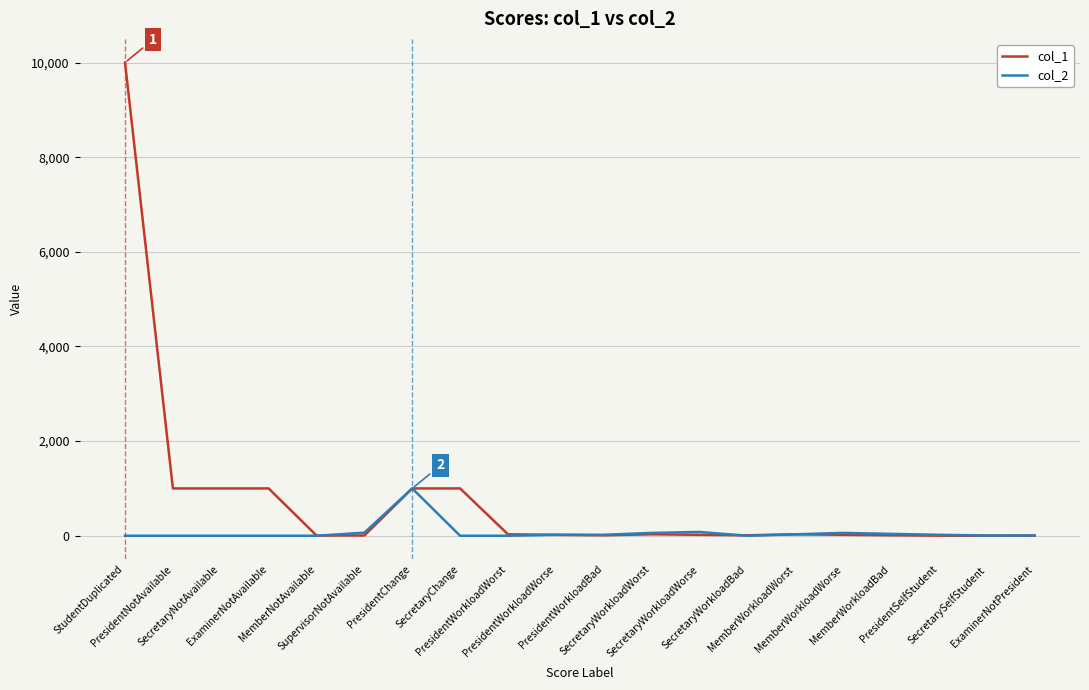

Rank the series by their average value, from lowest to highest.

col_2, col_1